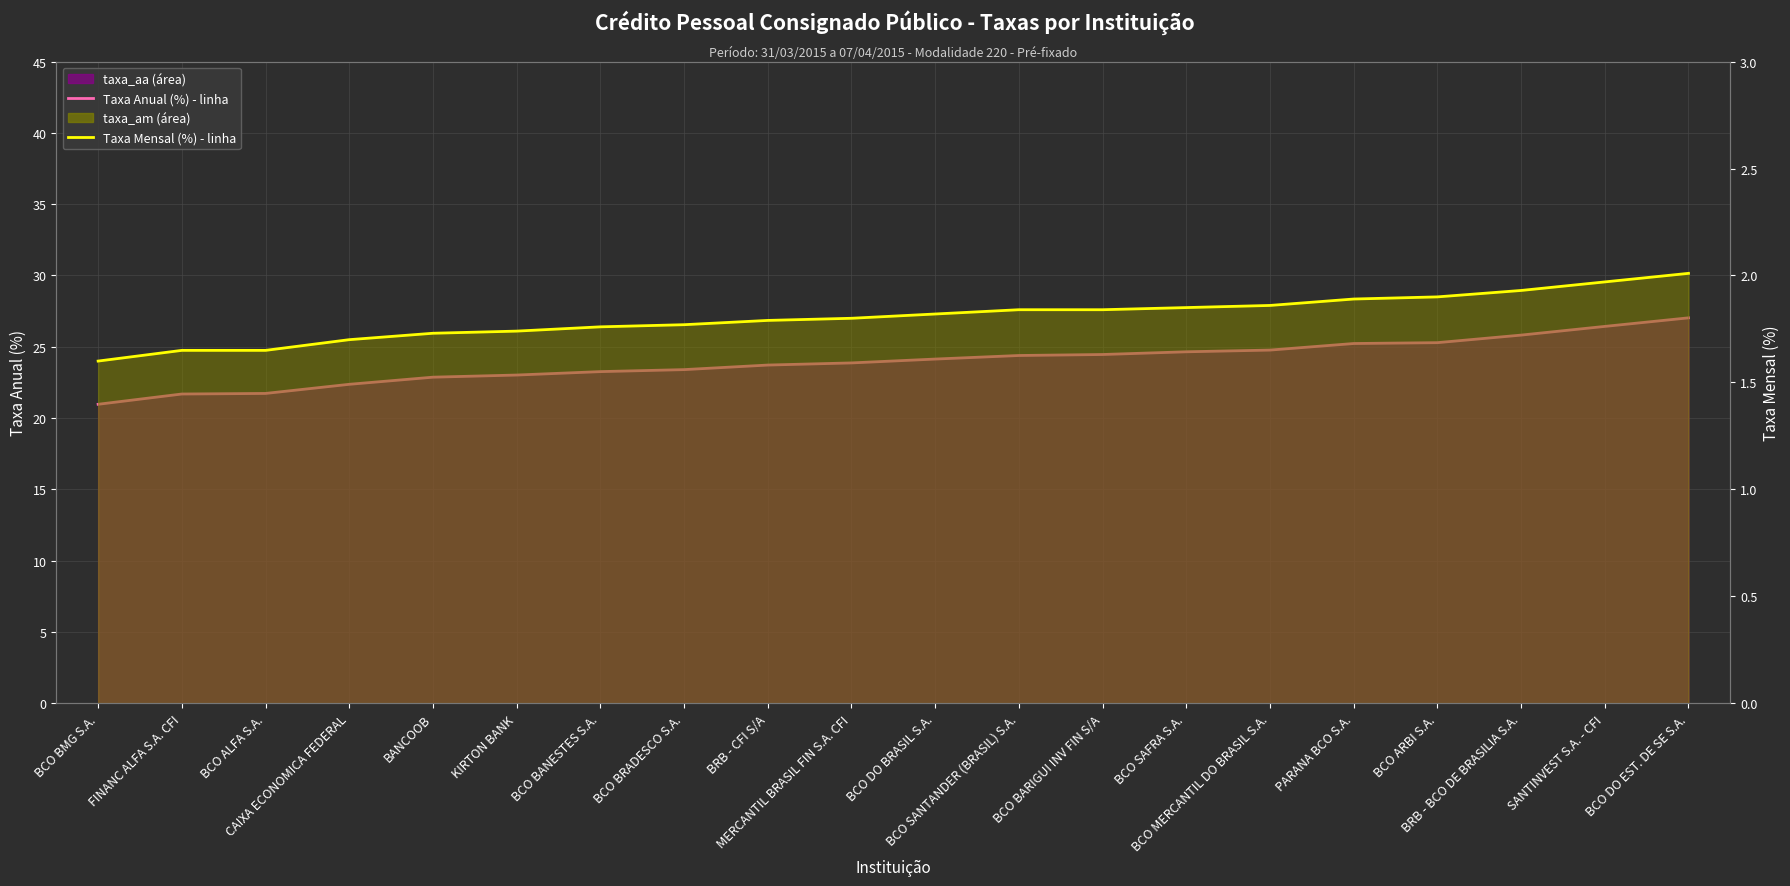

Which series changed the most between FINANC ALFA S.A. CFI and BCO ARBI S.A.?

Taxa Anual (%) - média